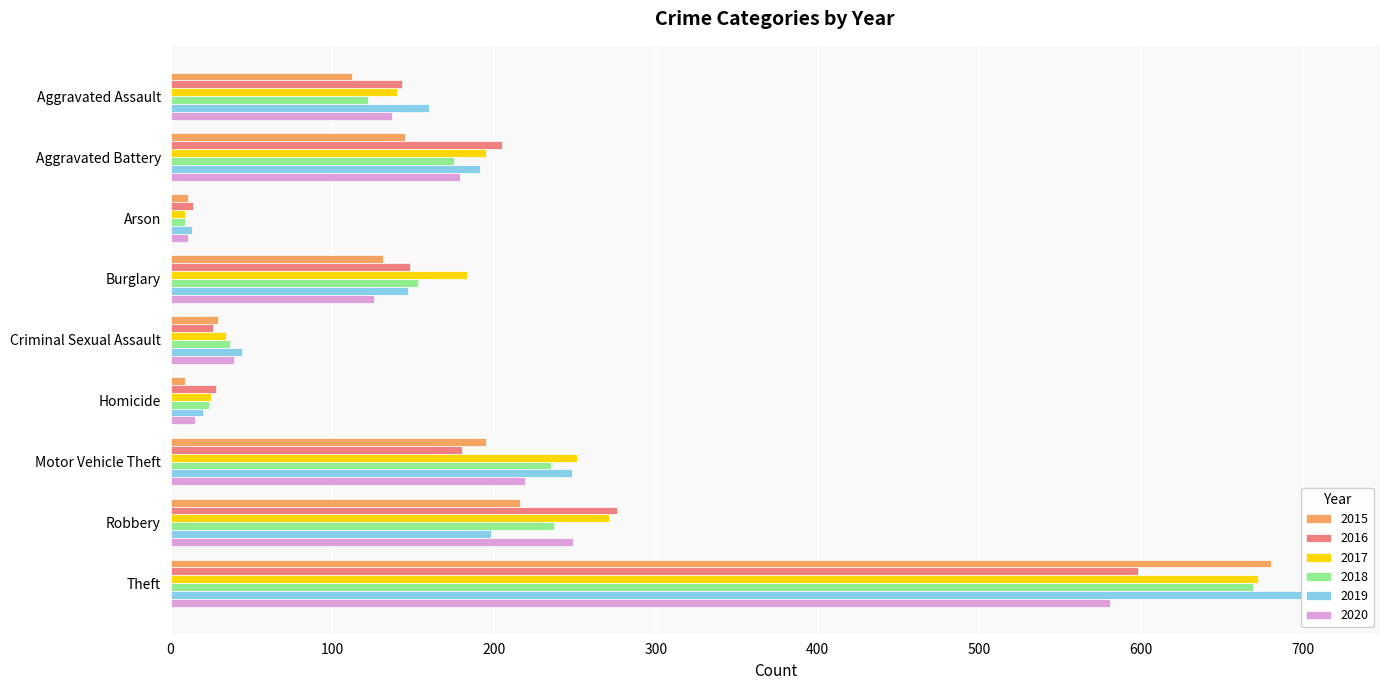

What is the label of the 7th bar from the right?

Arson